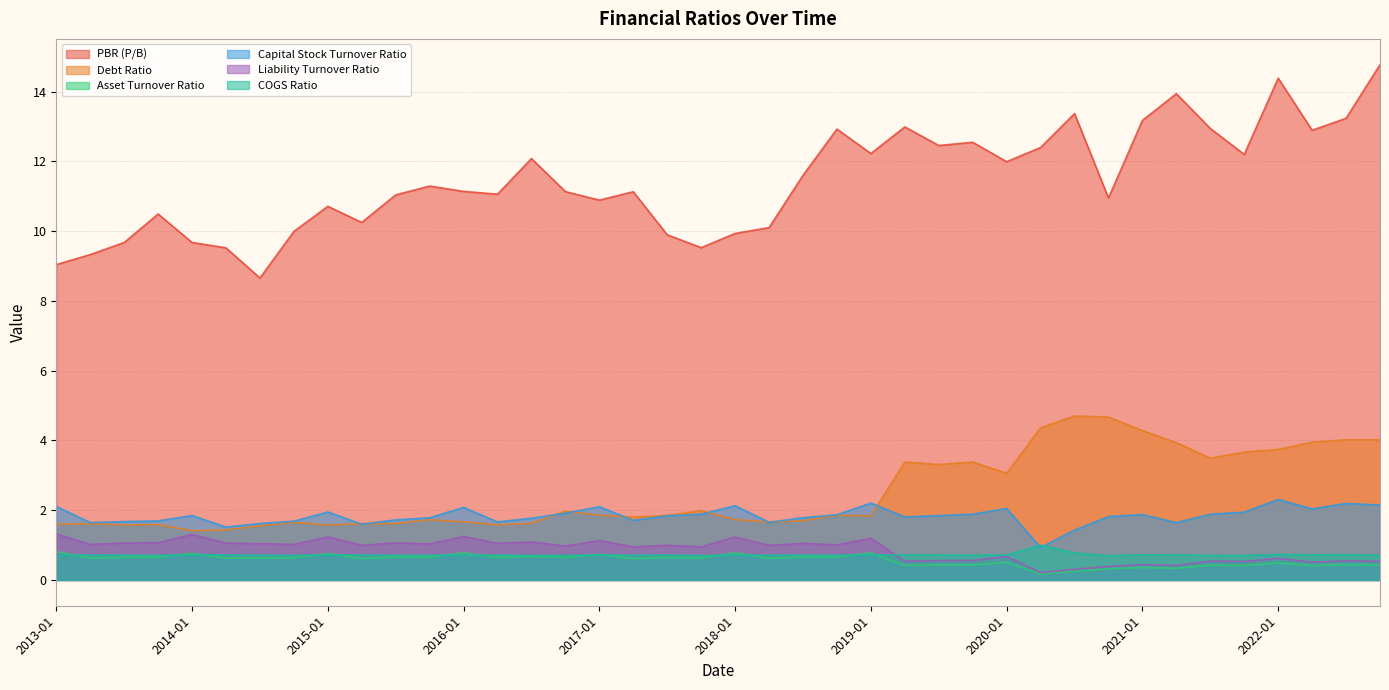

Rank the series at 2015-10 from highest to lowest value.

PBR (P/B), Capital Stock Turnover Ratio, Debt Ratio, Liability Turnover Ratio, COGS Ratio, Asset Turnover Ratio